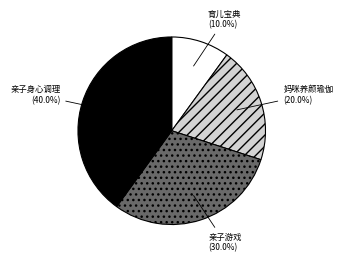

What percentage is the 亲子身心调理 slice, to the nearest percent?

40%